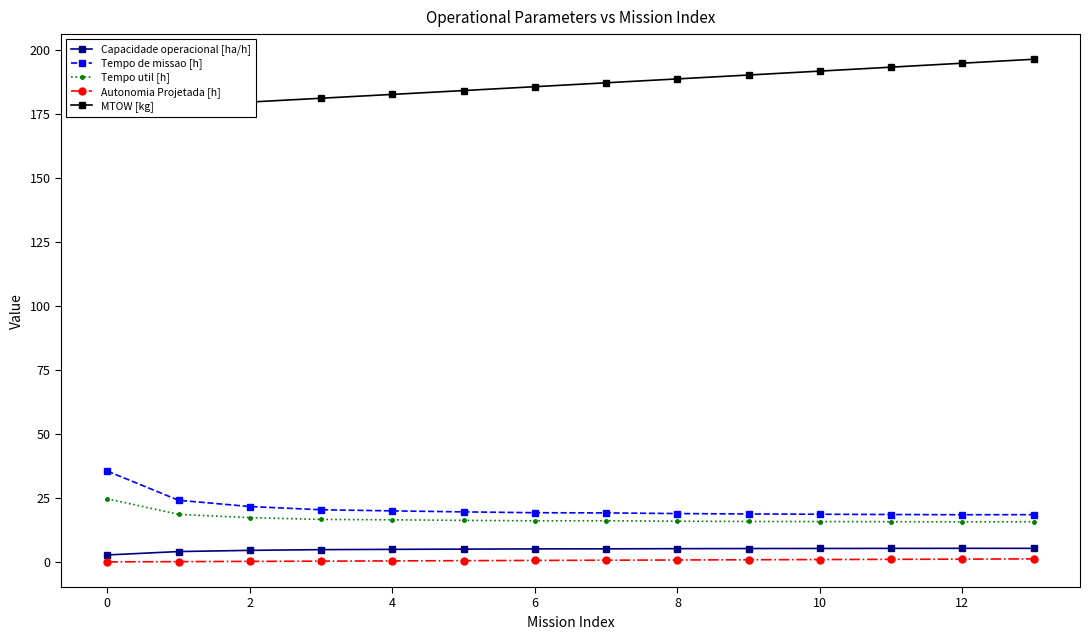

Which series has the largest total across all categories?

MTOW [kg]